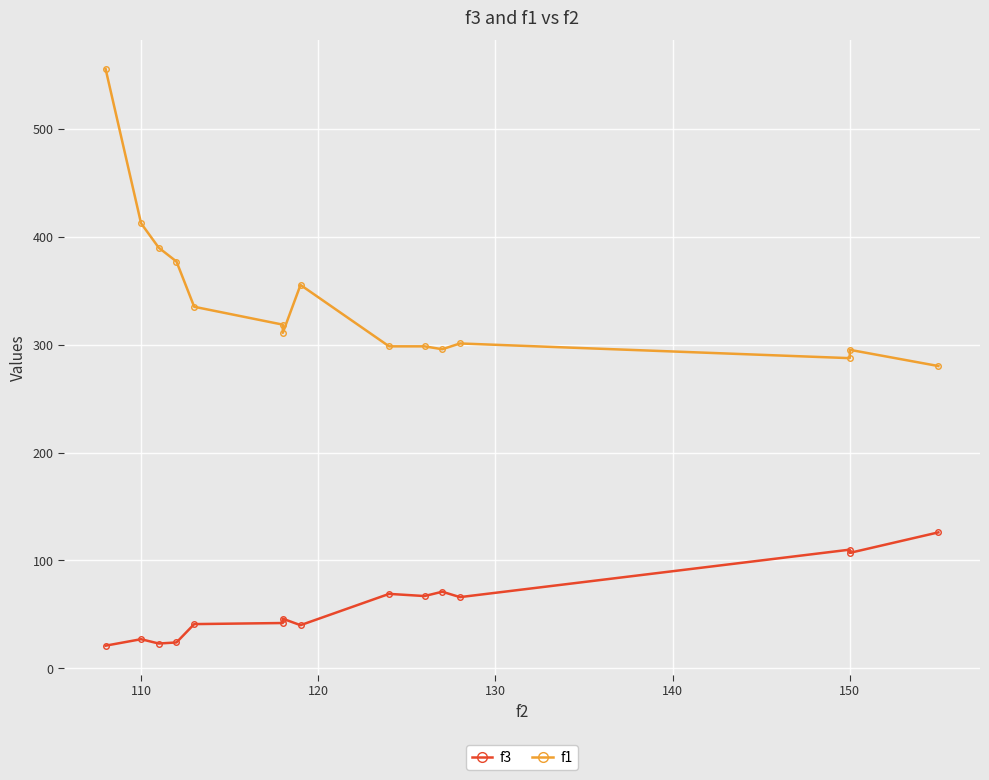

True or false: f1 has a value of 190.7 at 8.

False